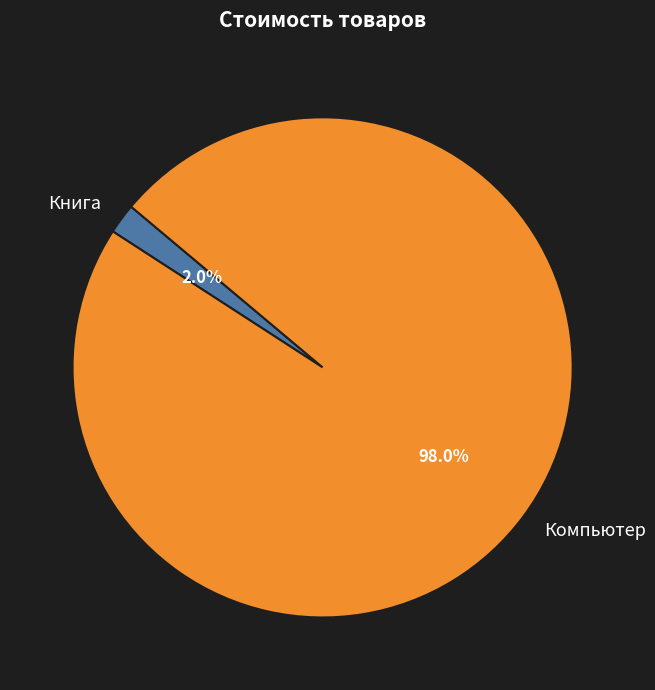

Is there a majority slice in this chart?

Yes